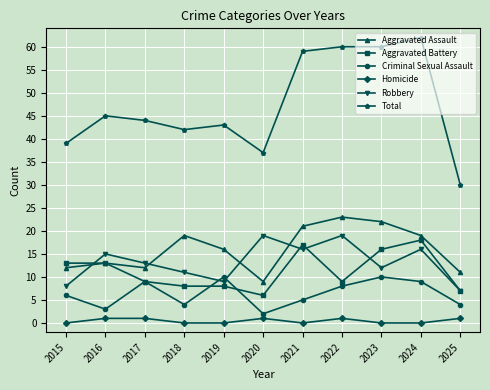

Reading left to right, what are all the values shown in this chart?

Aggravated Assault: 12	13	12	19	16	9	21	23	22	19	11
Aggravated Battery: 13	13	9	8	8	6	17	9	16	18	7
Criminal Sexual Assault: 6	3	9	4	10	2	5	8	10	9	4
Homicide: 0	1	1	0	0	1	0	1	0	0	1
Robbery: 8	15	13	11	9	19	16	19	12	16	7
Total: 39	45	44	42	43	37	59	60	60	62	30